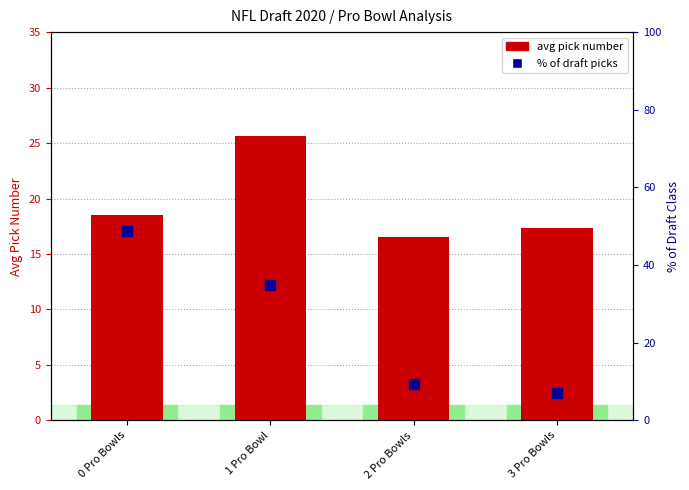

Which series has the largest total across all categories?

% of draft picks